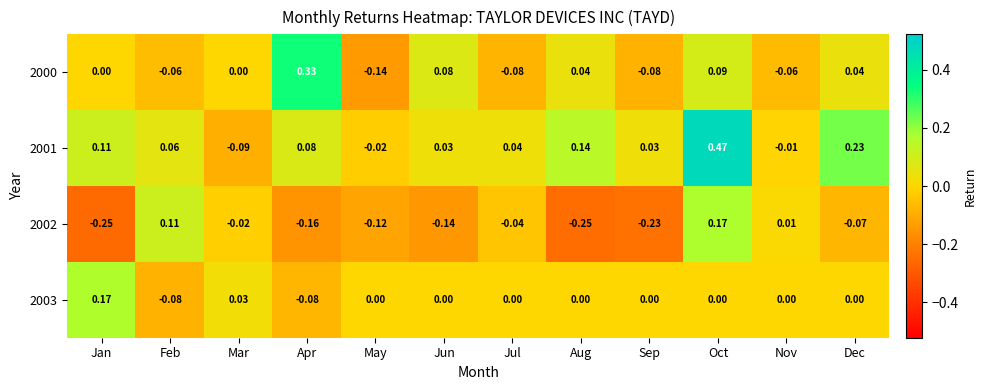

Where does the 2003 series first go above 0?

Jan